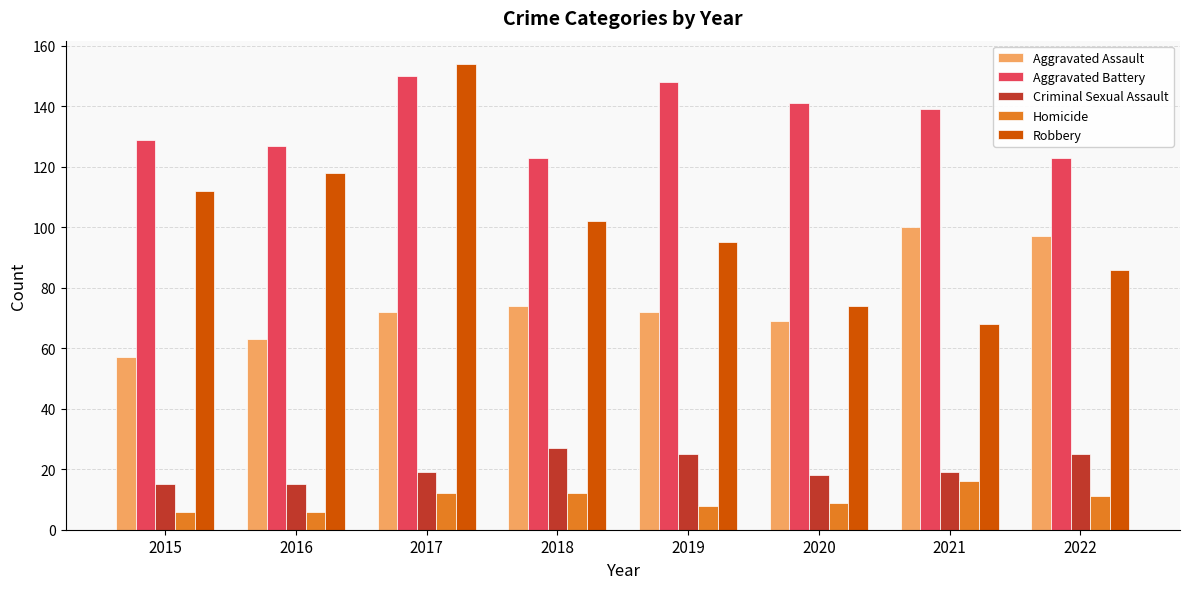

At how many categories does at least one series exceed 149?

1